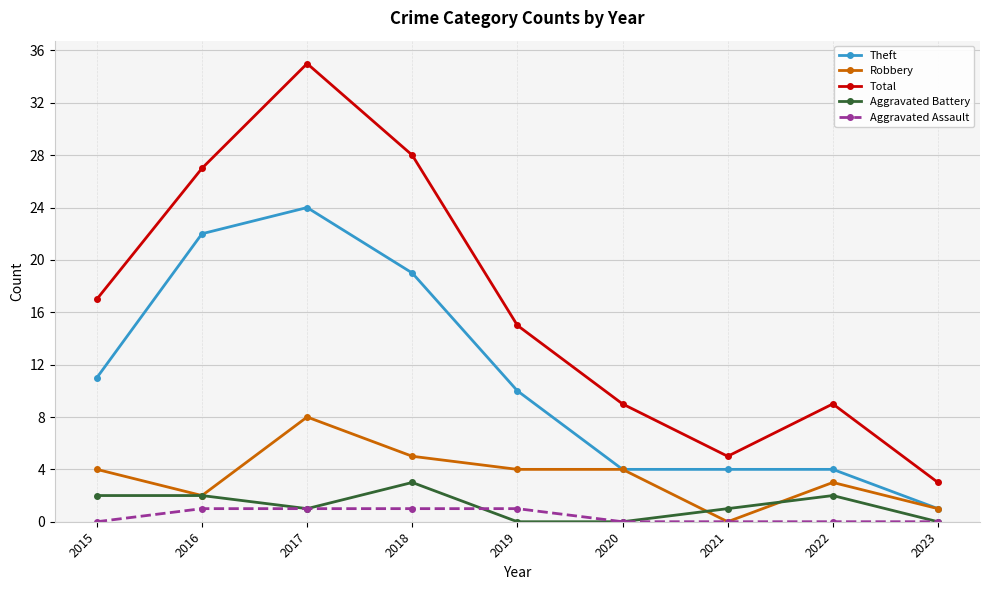

True or false: Aggravated Battery and Theft cross at least once.

False